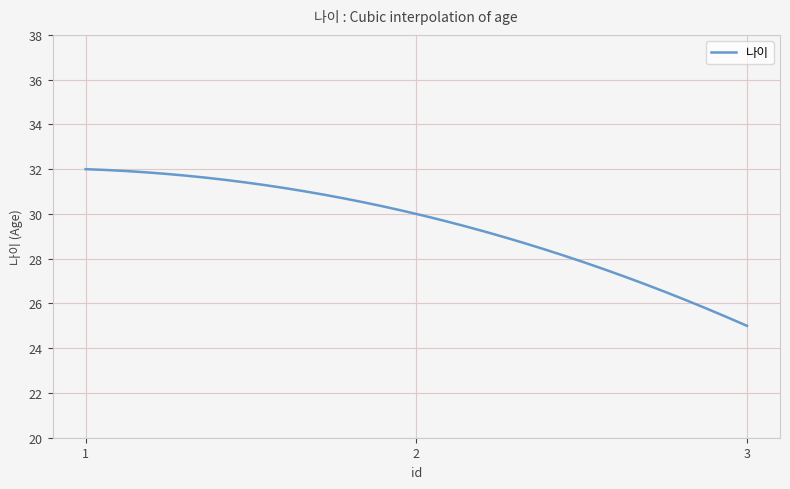

What is the maximum value shown in the chart?

32.0